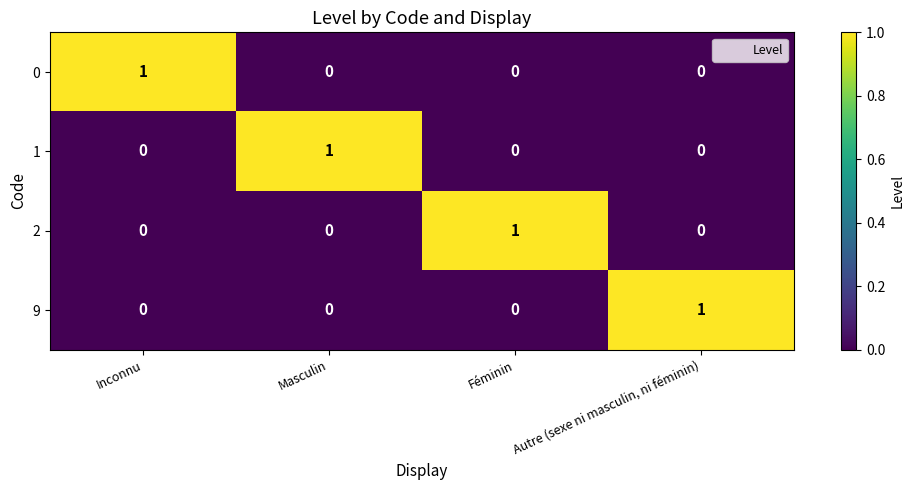

What is the difference between the highest and lowest values at Inconnu?

1